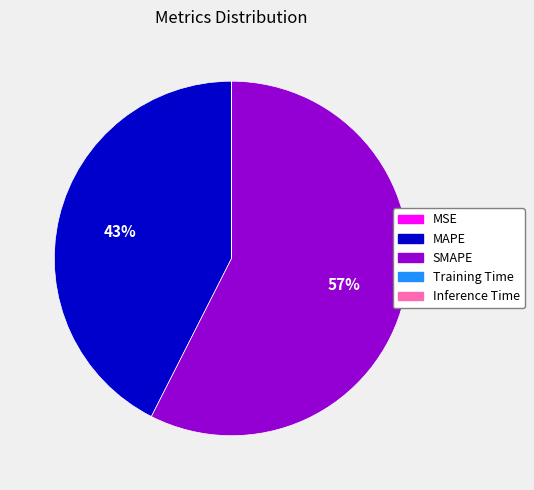

To the nearest percent, what portion does MAPE represent?

43%